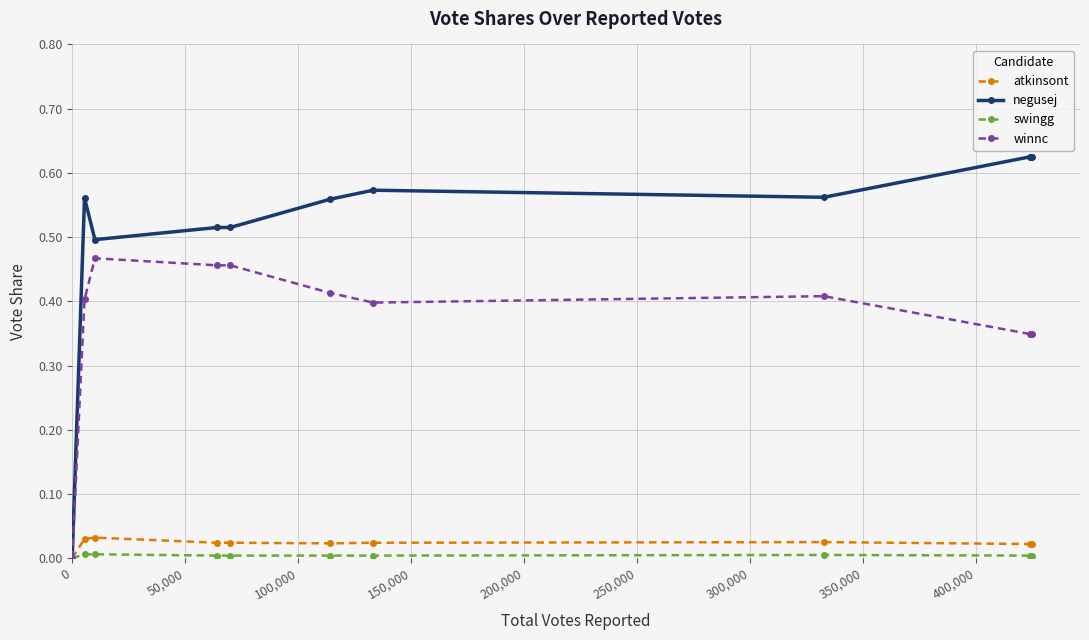

Count the number of data series in this chart.

4